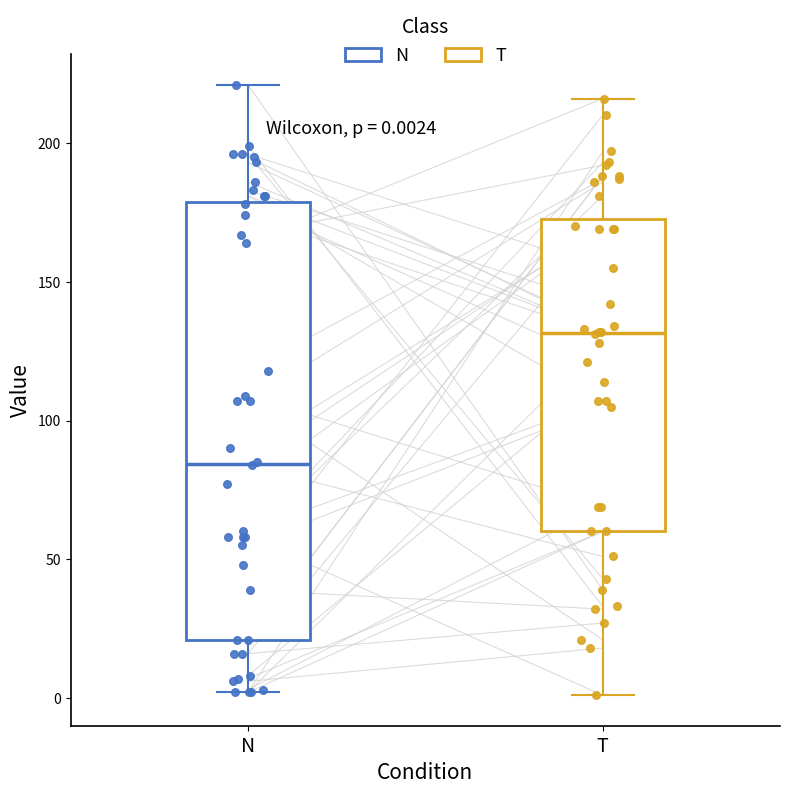

Which box is the tallest, from its lower edge to its upper edge?

N